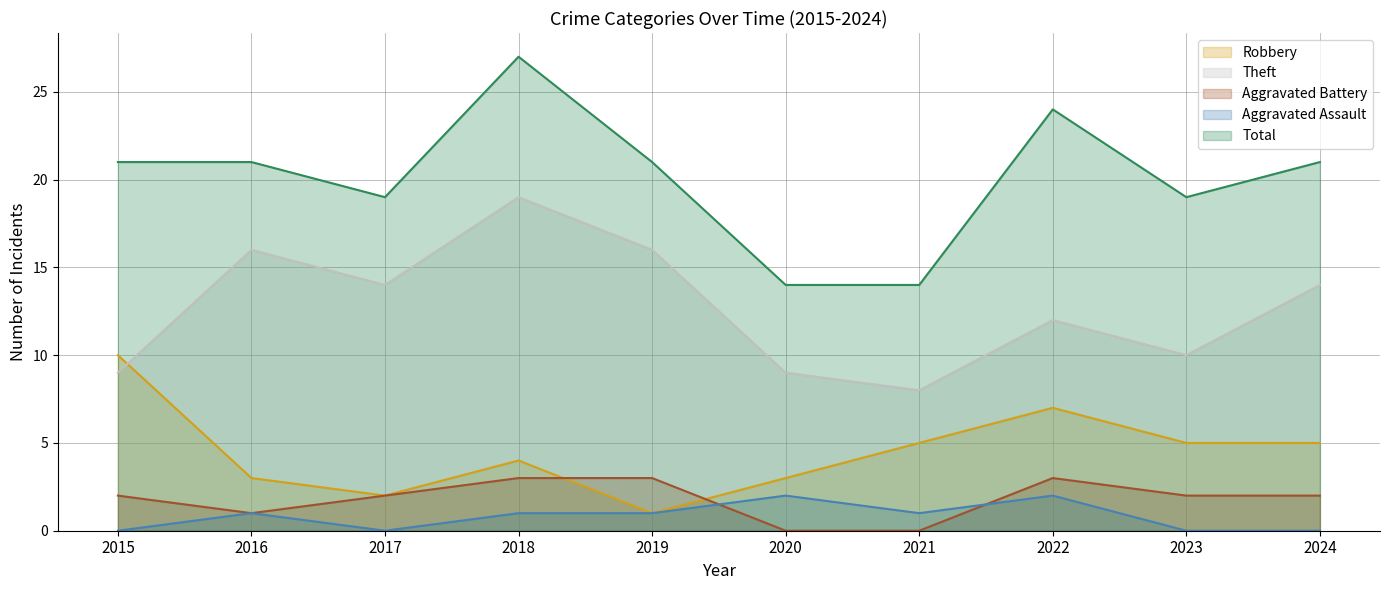

What is the average value of the Aggravated Assault series?

1